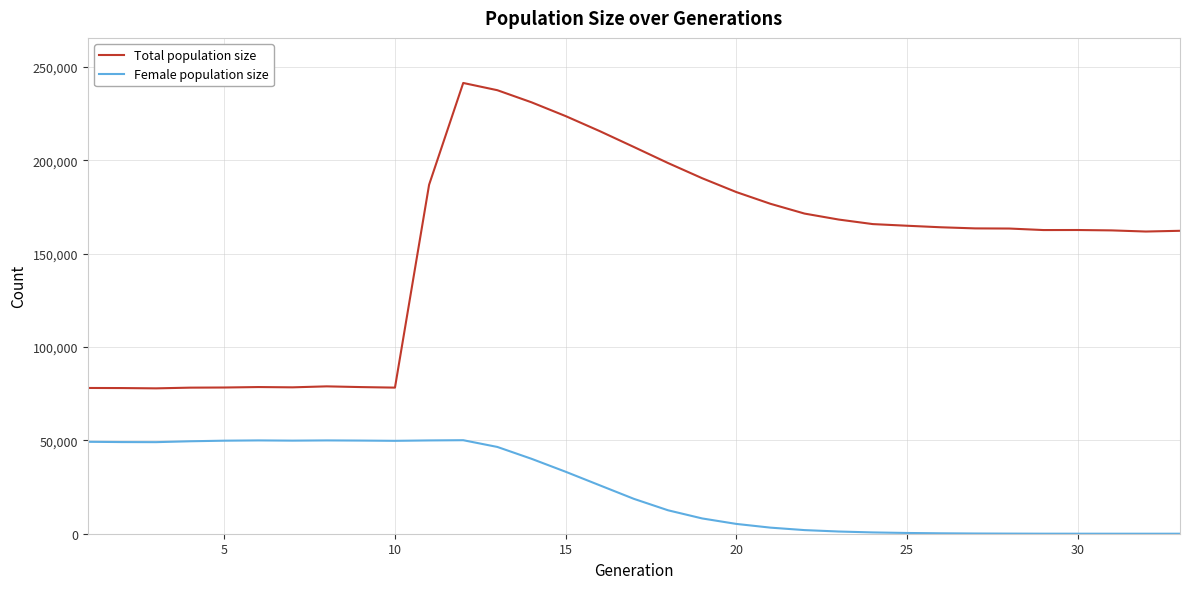

What is the maximum value for Total population size?

241438